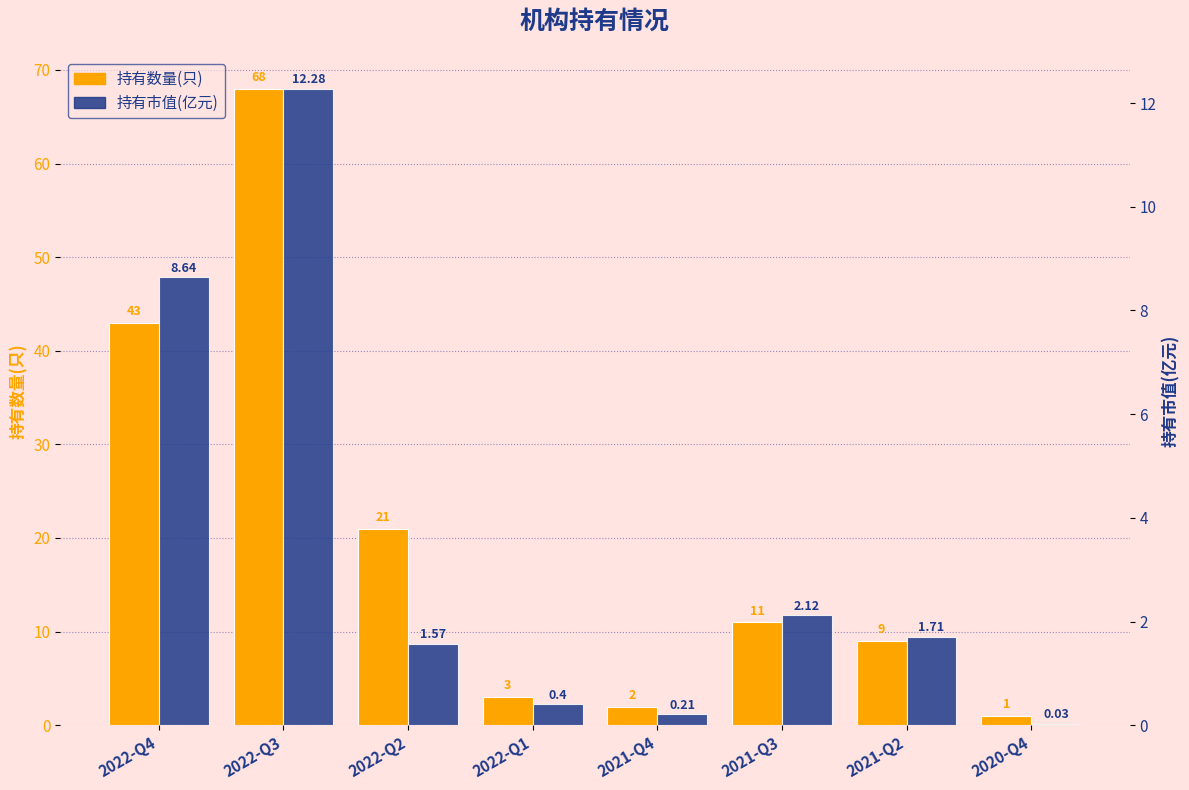

Which series has the widest spread of values?

持有数量(只)